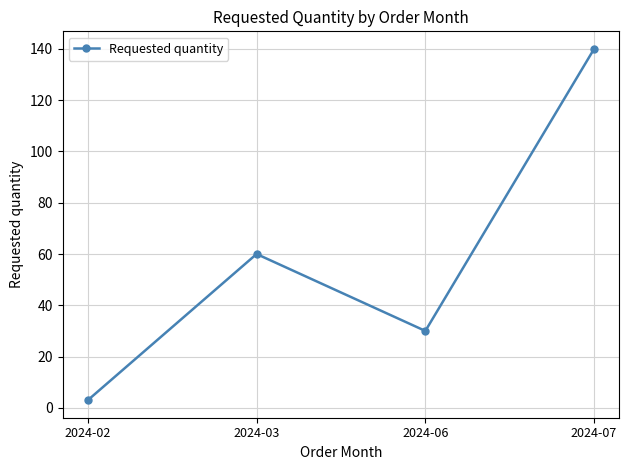

What is the maximum value shown in the chart?

140